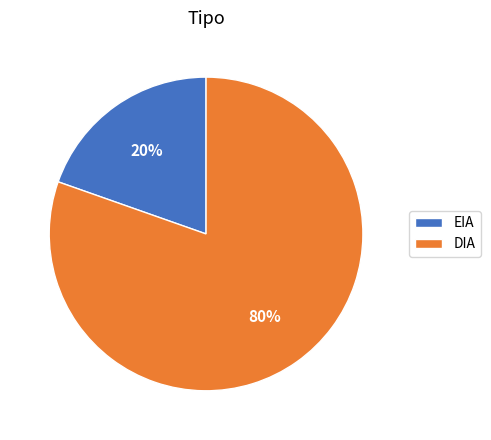

To the nearest percent, what is the average slice percentage?

50%